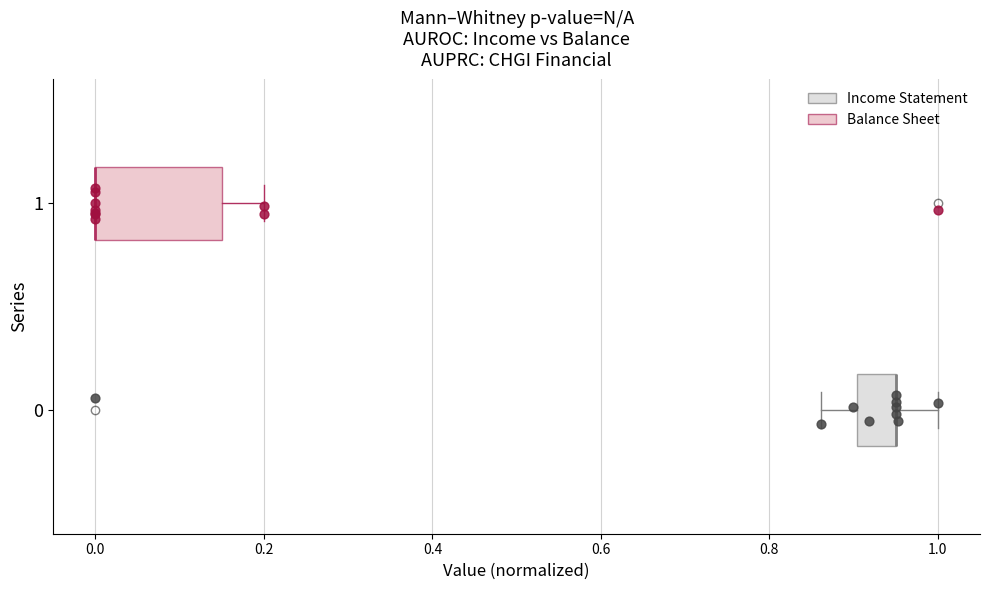

Reading bottom to top, transcribe this box plot: for each box, give where its median line is, the range the box spans, and where its two whiskers end, as read against the x-axis. The values are not printed on the chart, so give them approximately, as read against the axis.

0: median 0.96 (drawn on the box's right edge), box 0.90 to 0.96, whiskers 0.86 to 1.00
1: median 0.00 (drawn on the box's left edge), box 0.00 to 0.16, whiskers 0.00 to 0.20